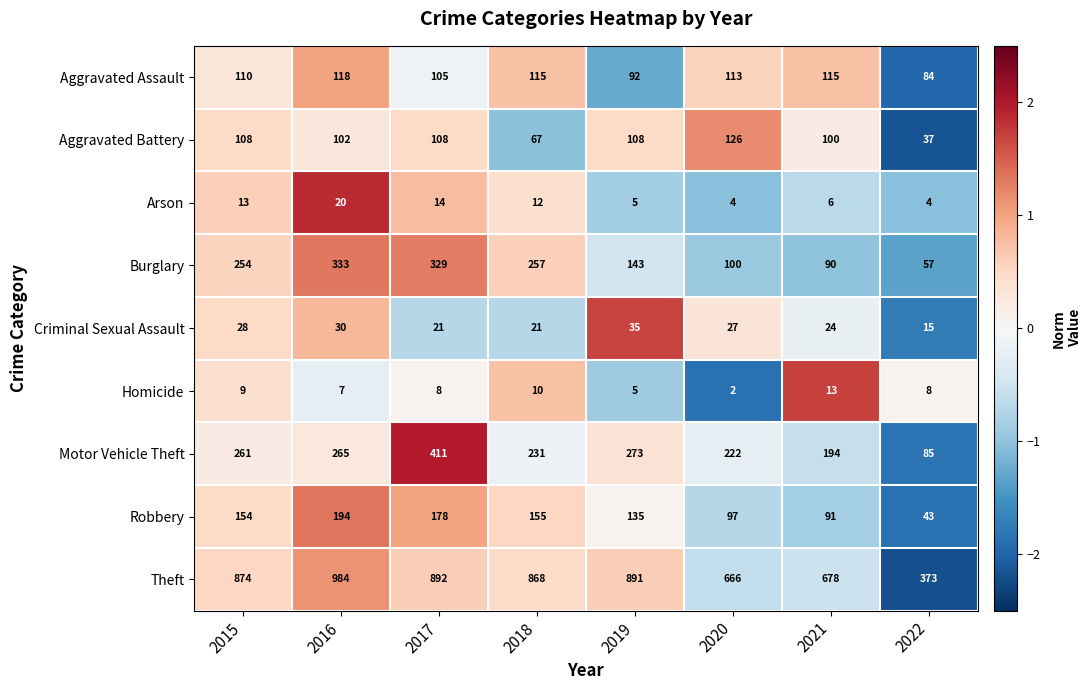

At which category is the sum across all series the highest?

2017